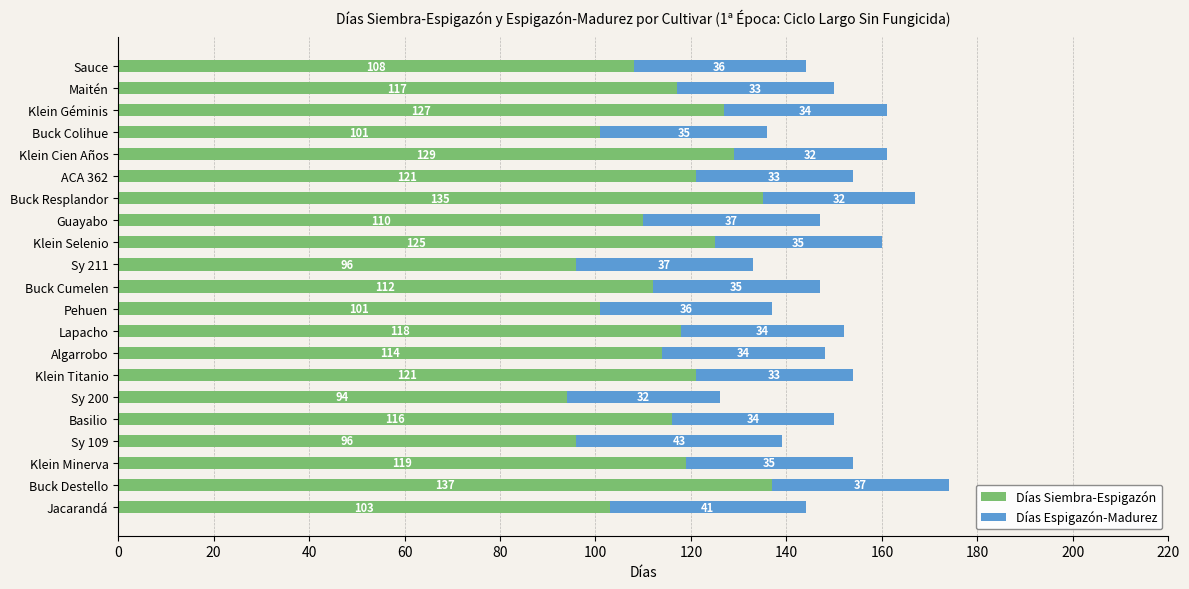

What is the lowest value of the Días Siembra-Espigazón series?

94